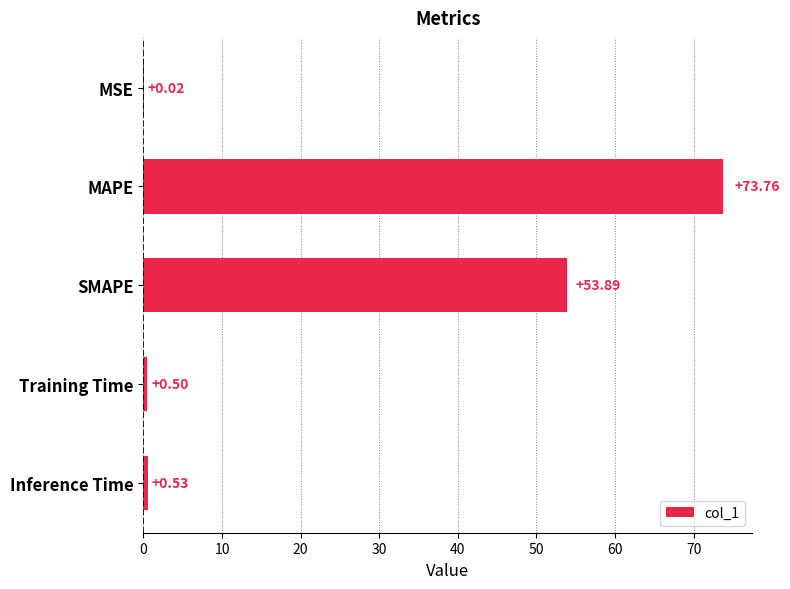

Where is the data nearest to the value 36?

SMAPE